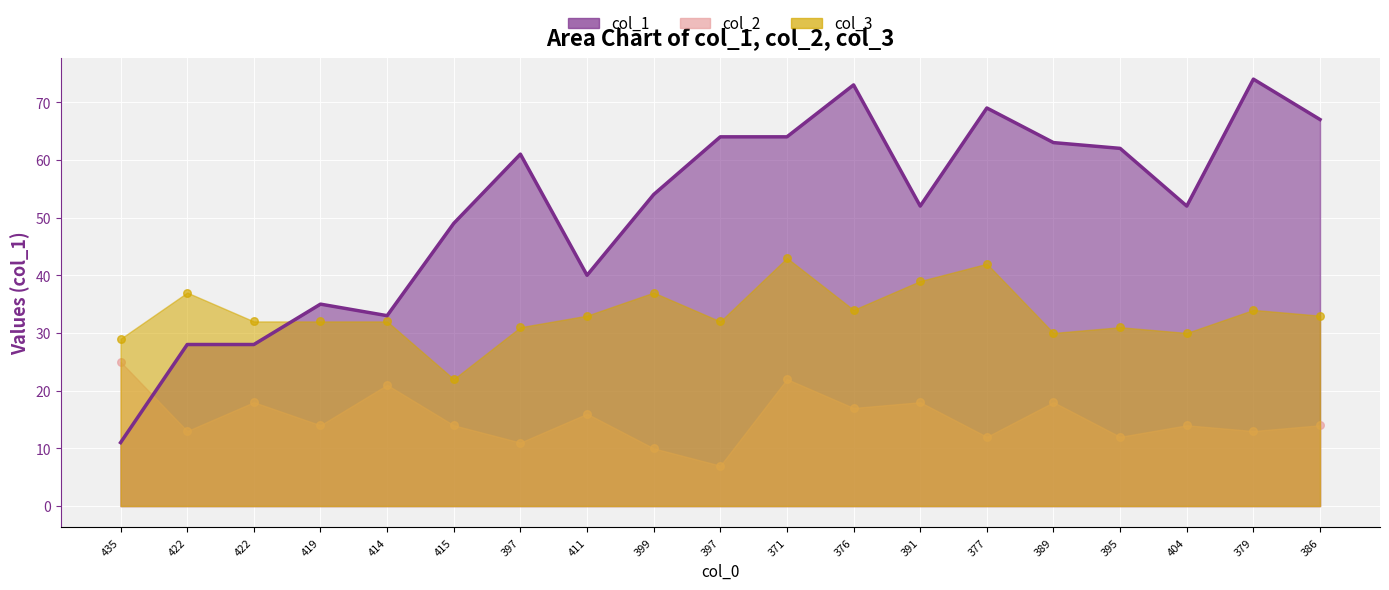

What is the total value across all series at 404?

96